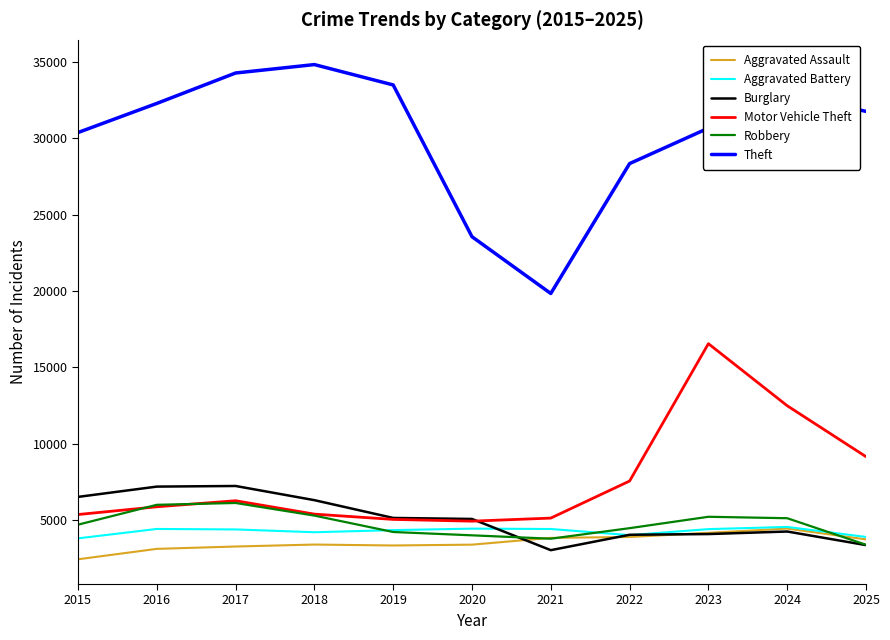

Which series has the largest total across all categories?

Theft